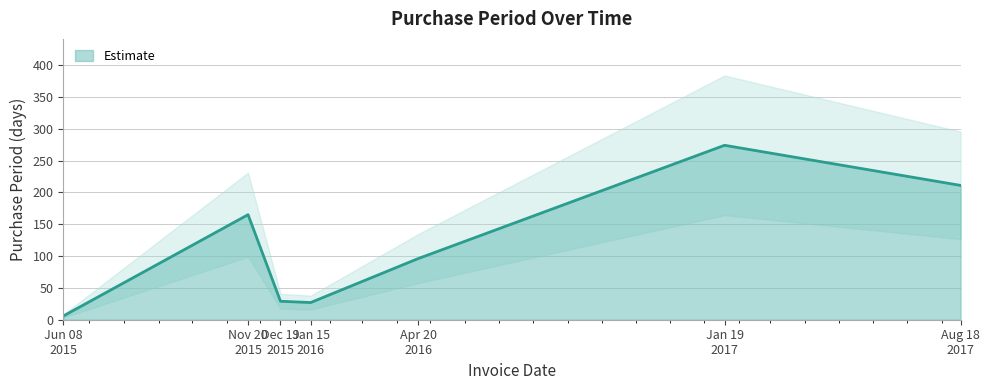

At which label is the value closest to 140?

Nov 20 2015